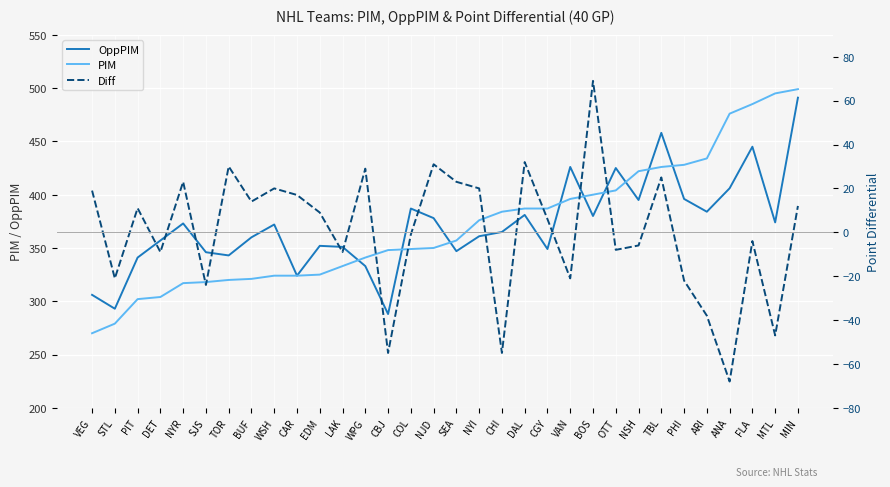

What is the sum of all OppPIM values?

11887